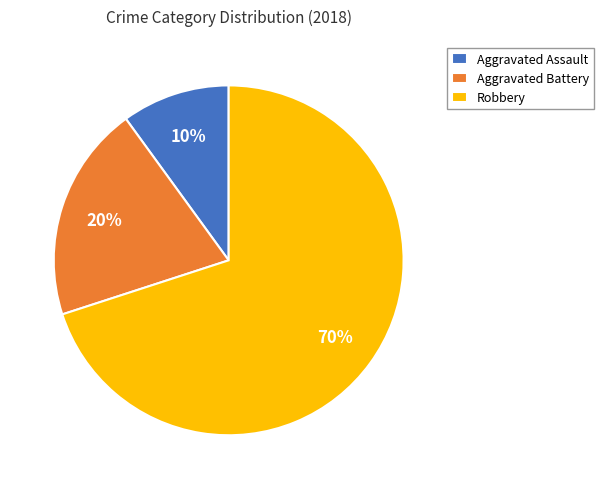

What is the ratio of the value at Robbery to the value at Aggravated Battery?

3.5